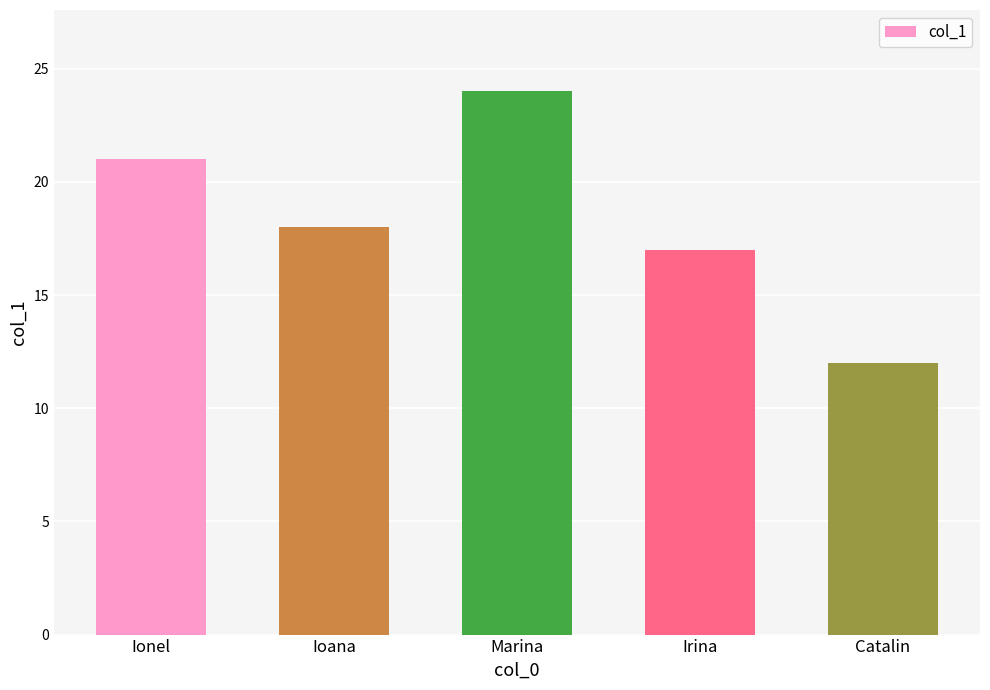

What is the label of the 1st bar from the left?

Ionel